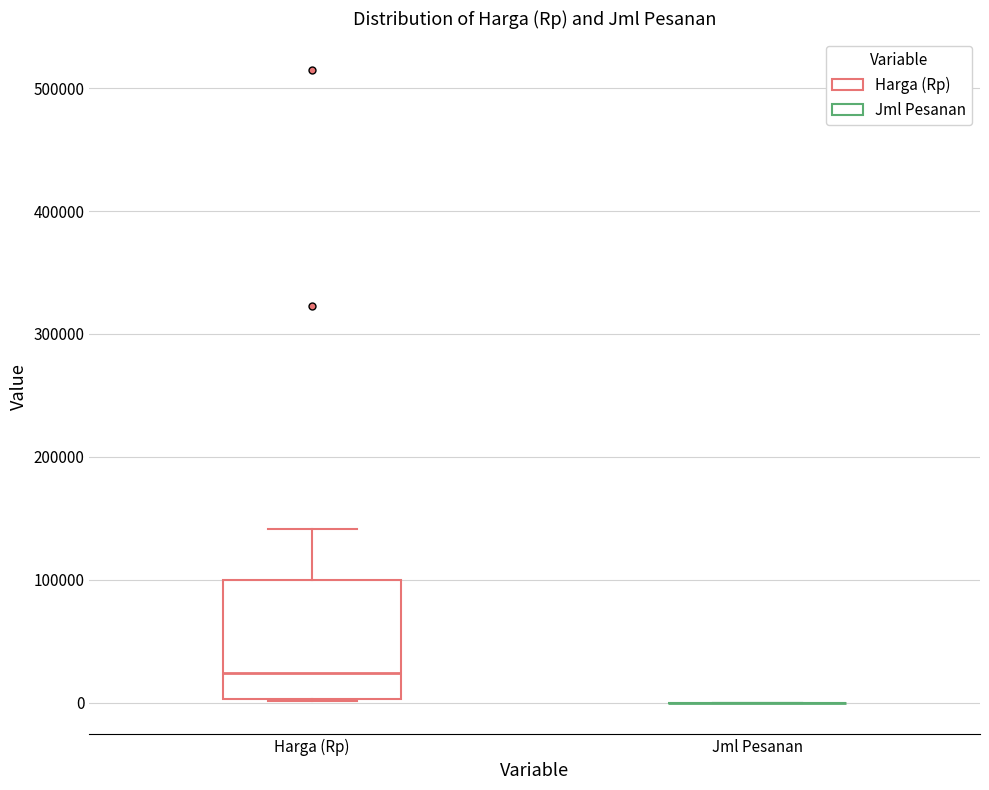

Comparing the boxes themselves (not the whiskers), which one is the tallest?

Harga (Rp)